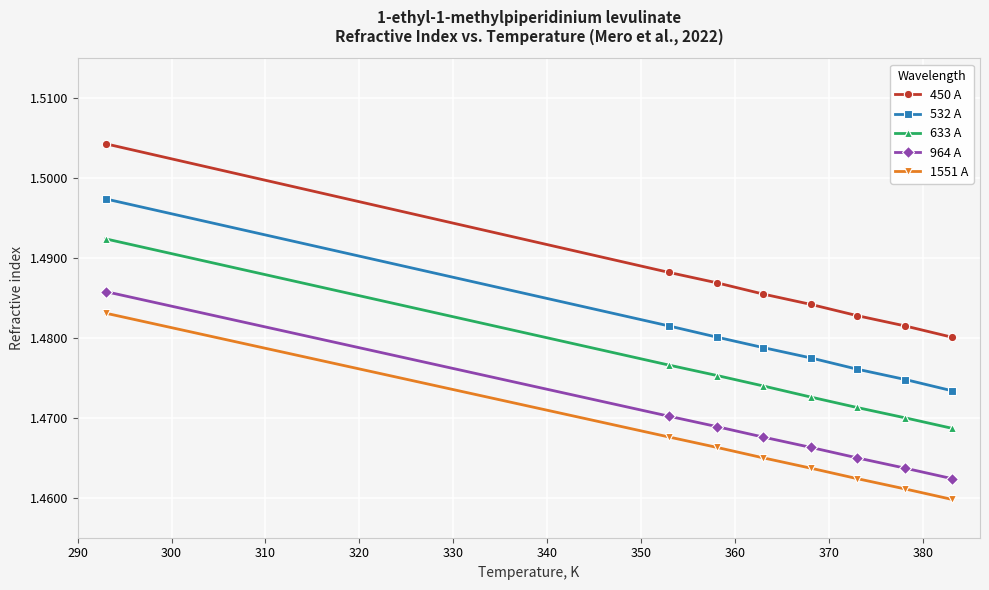

How many lines are shown in the chart?

5